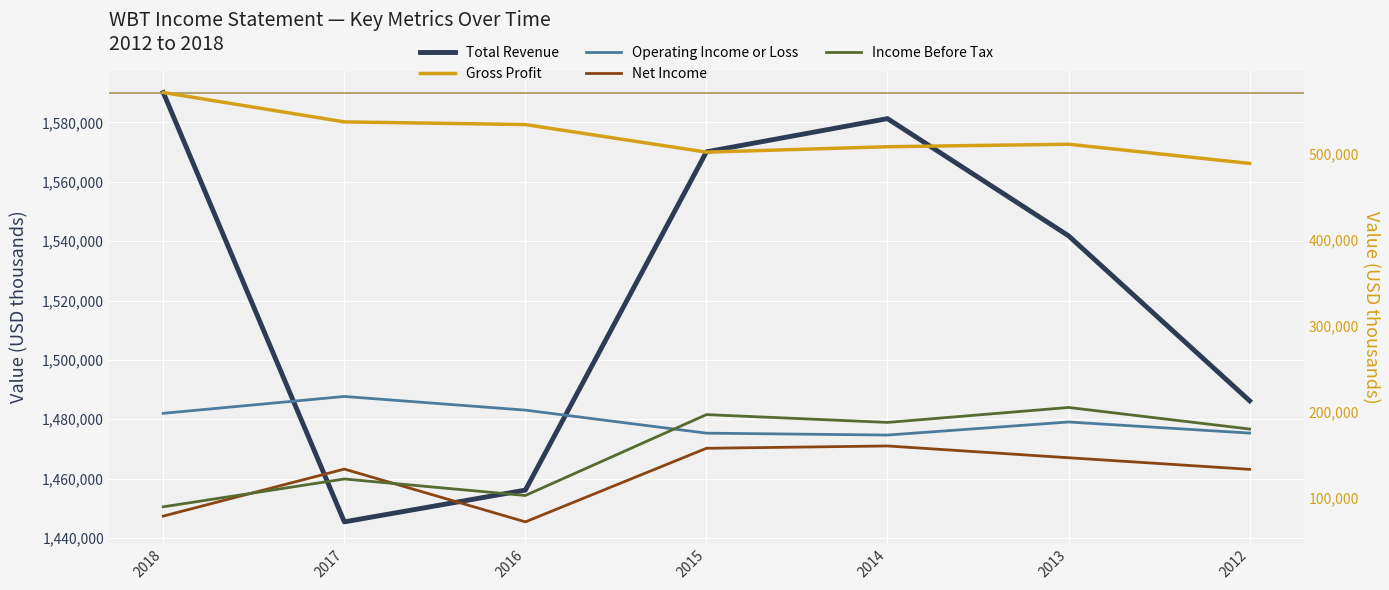

How many values in the Income Before Tax series are below 179500?

3